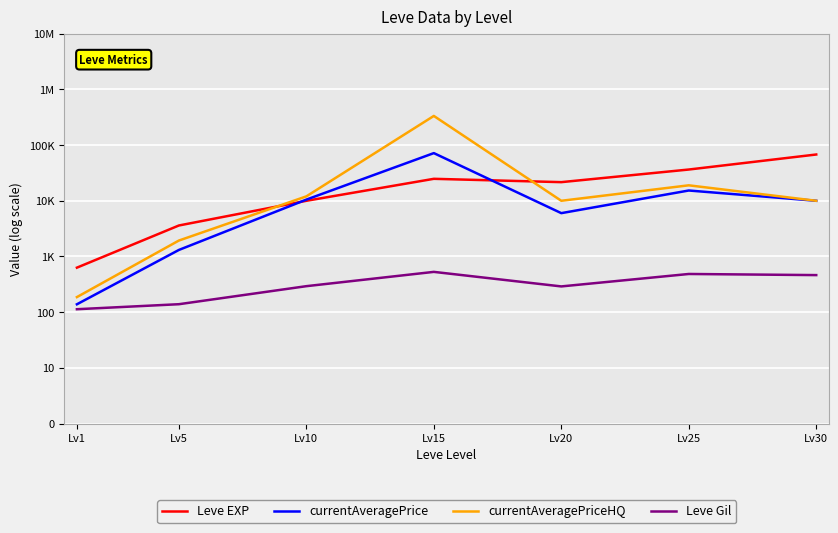

Is the value of Leve EXP at Lv20 greater than the value of currentAveragePriceHQ at Lv10?

Yes